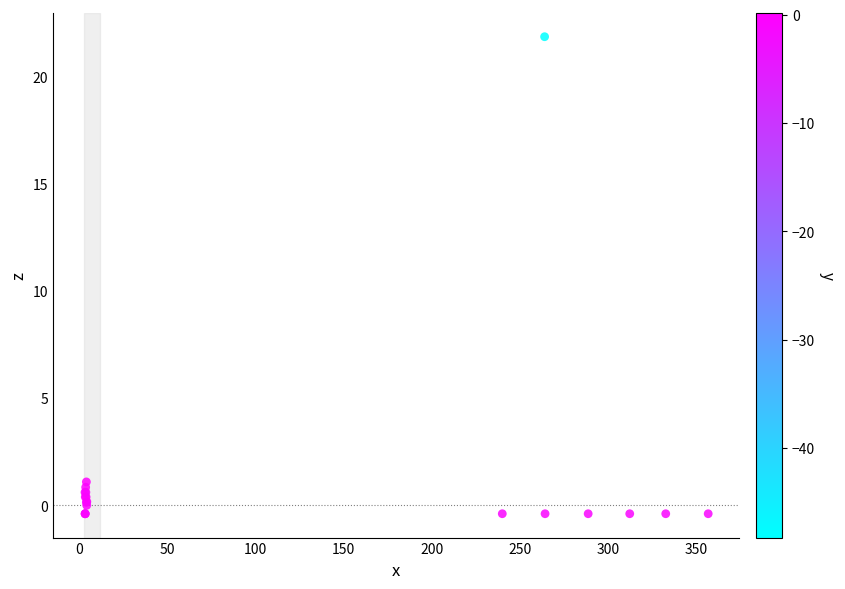

What Y value in the scatter plot is closest to 10?

1.1